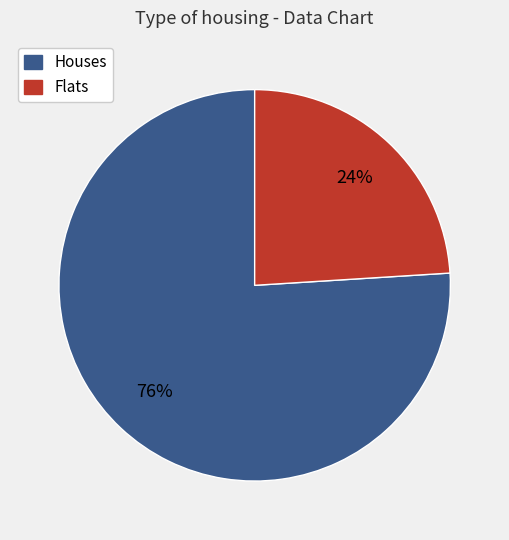

To the nearest percent, what is the average slice percentage?

50%